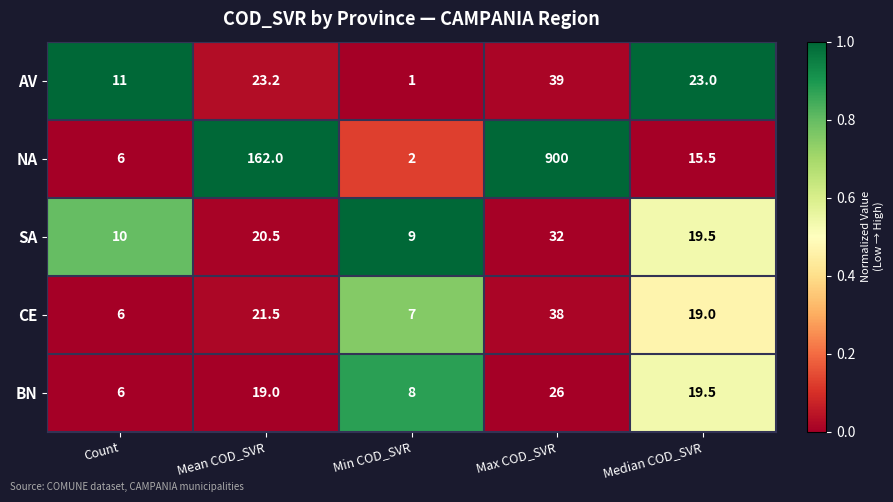

What is the minimum value shown in the chart?

1.0